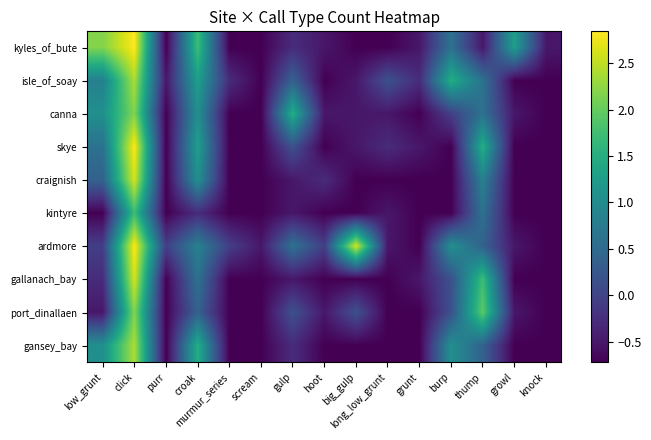

List the series in order of their peak value, lowest first.

kintyre, canna, port_dinallaen, isle_of_soay, gansey_bay, craignish, gallanach_bay, kyles_of_bute, skye, ardmore